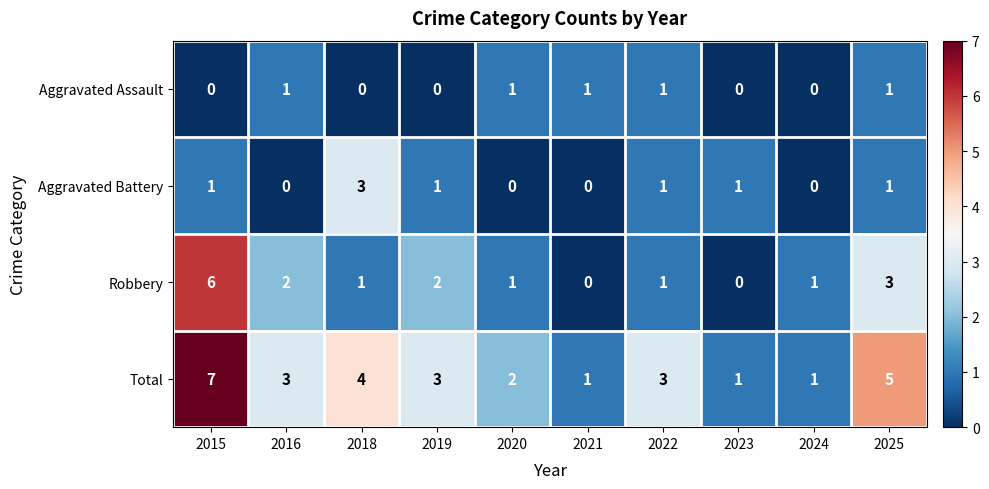

Where is Total nearest to the value 4?

2018